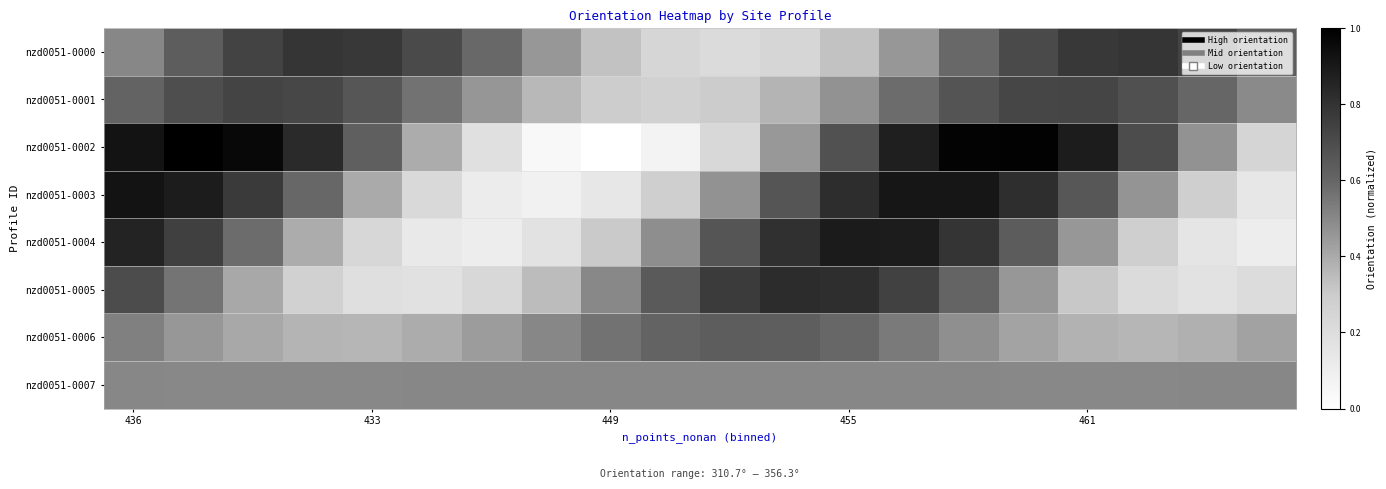

At how many categories does at least one series exceed 0?

20